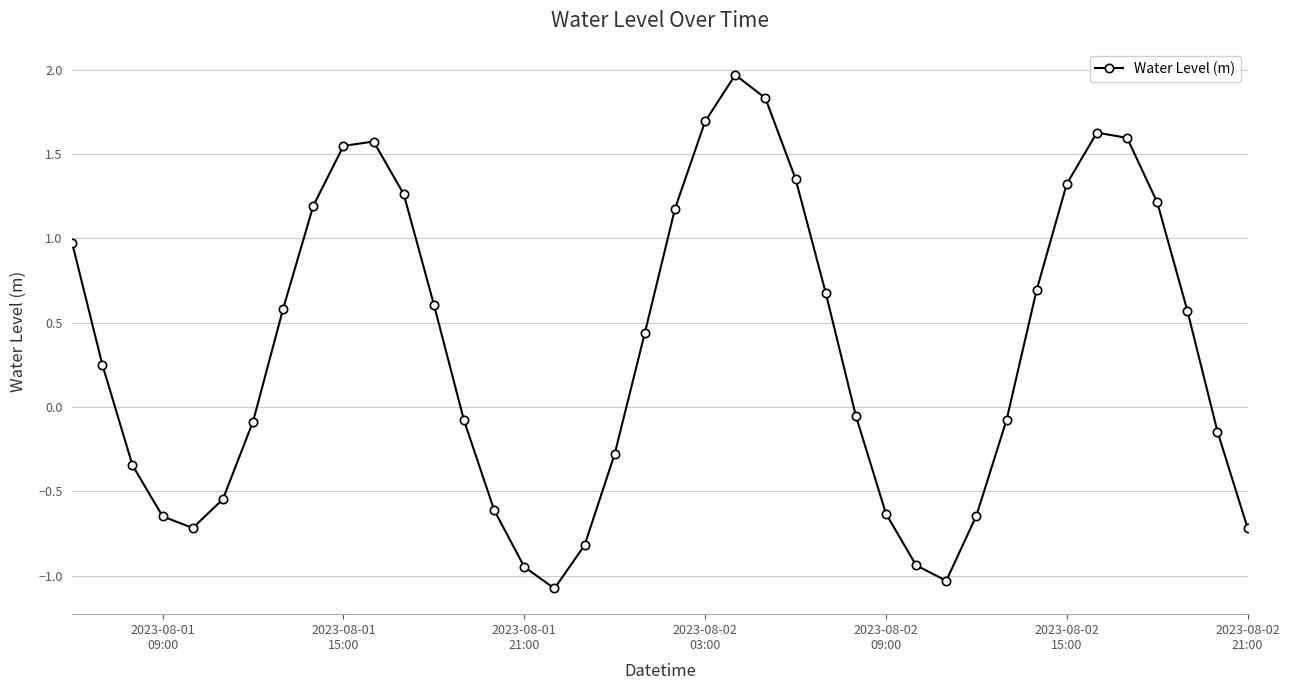

What is the sum of all values?

13.8